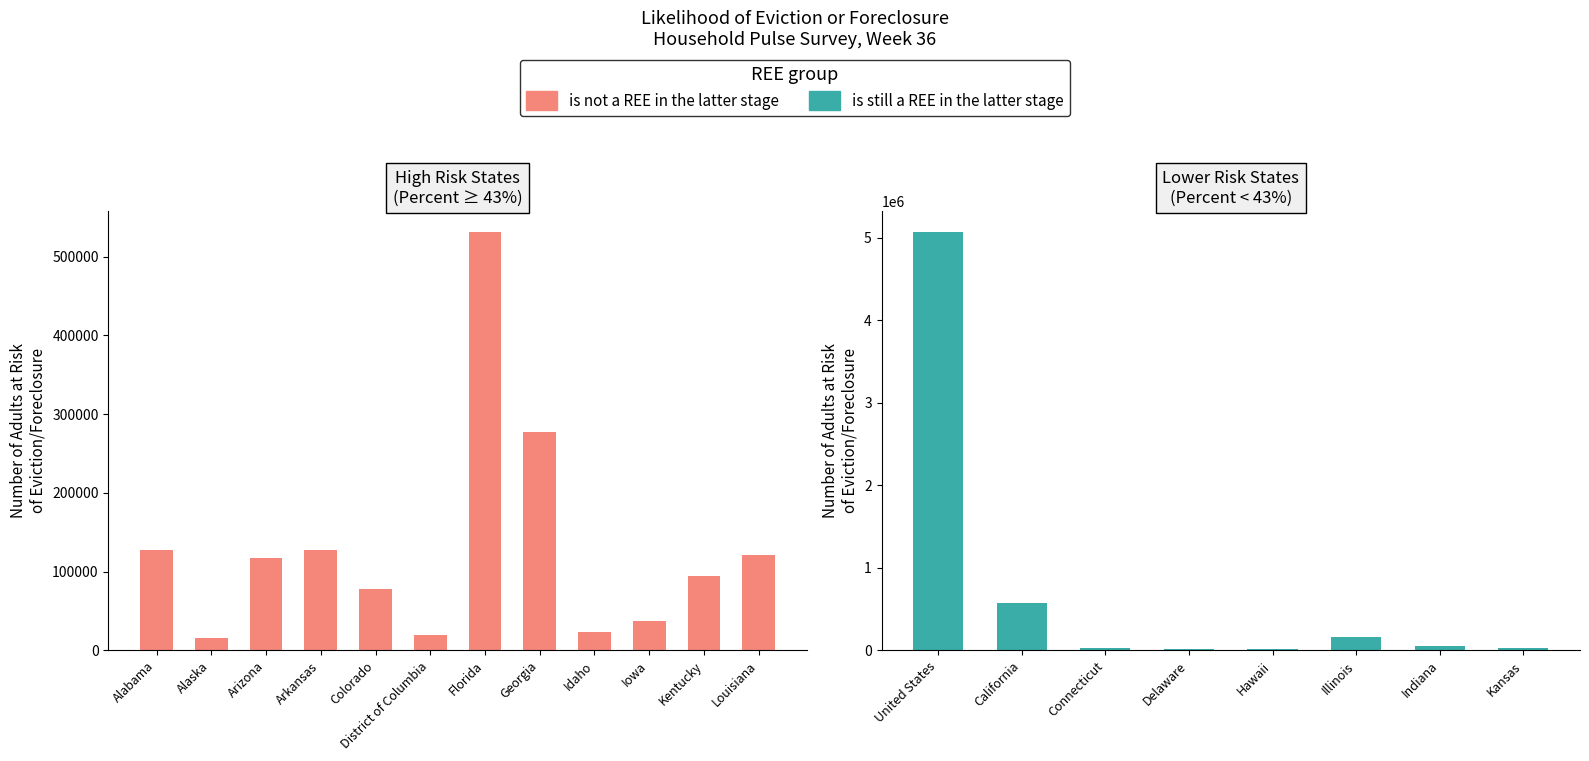

Rank the categories by value from highest to lowest.

Florida, Georgia, Arkansas, Alabama, Louisiana, Arizona, Kentucky, Colorado, Iowa, Idaho, District of Columbia, Alaska